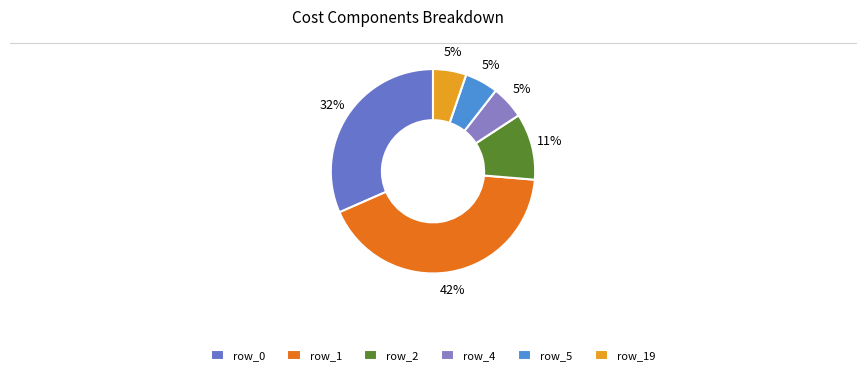

Which has a higher value, row_5 or row_19?

row_5